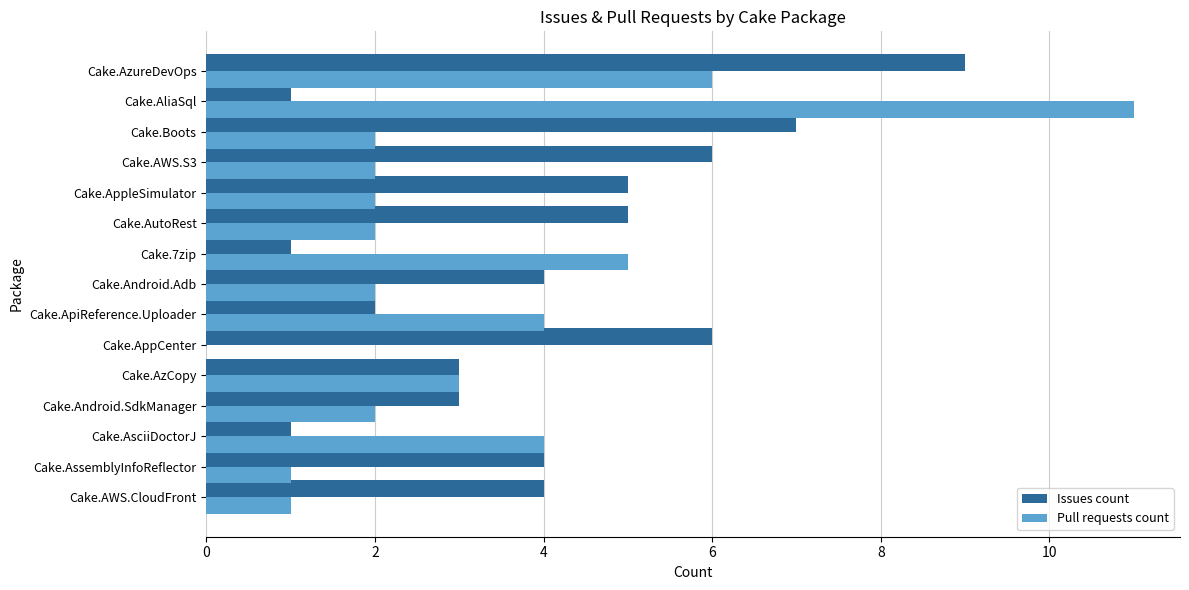

True or false: Pull requests count has a value of 0 at Cake.AWS.CloudFront.

False